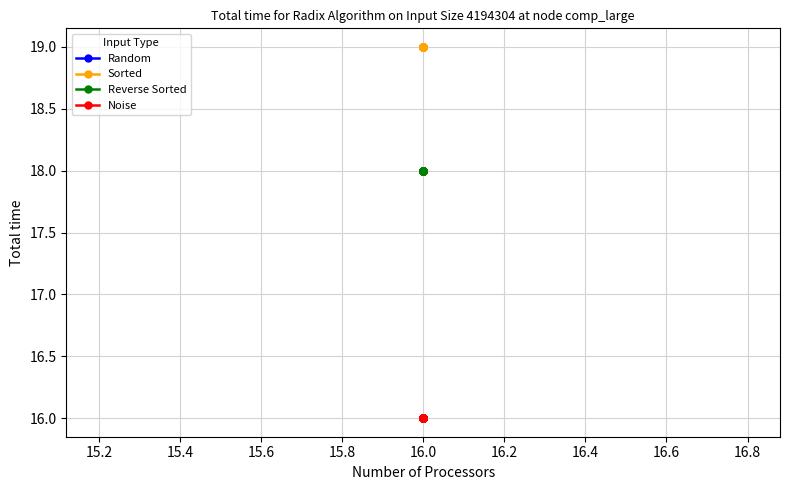

True or false: Random and Reverse Sorted intersect in this chart.

False